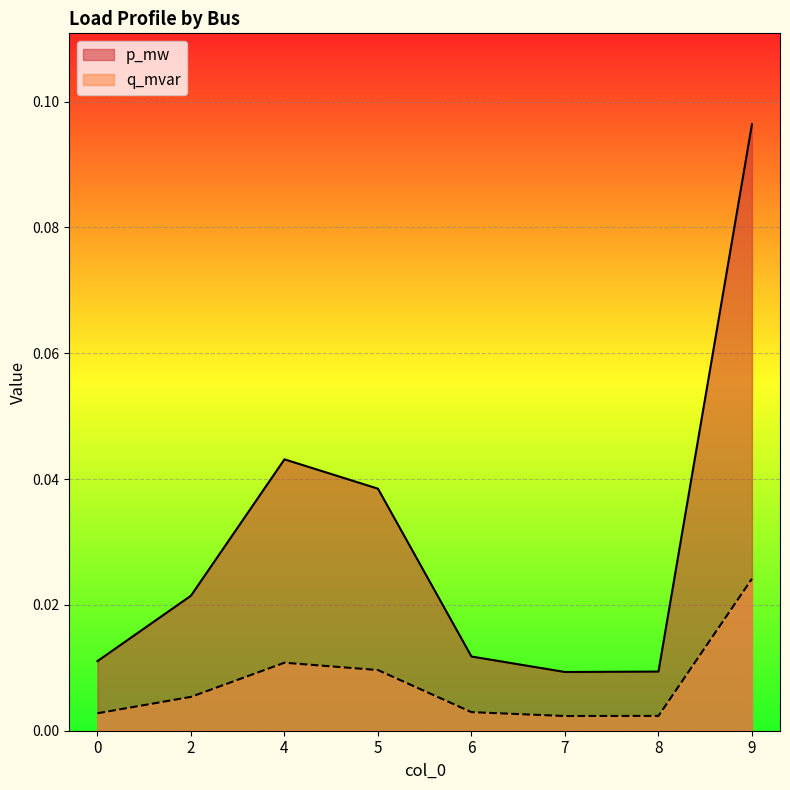

True or false: q_mvar and p_mw cross at least once.

False